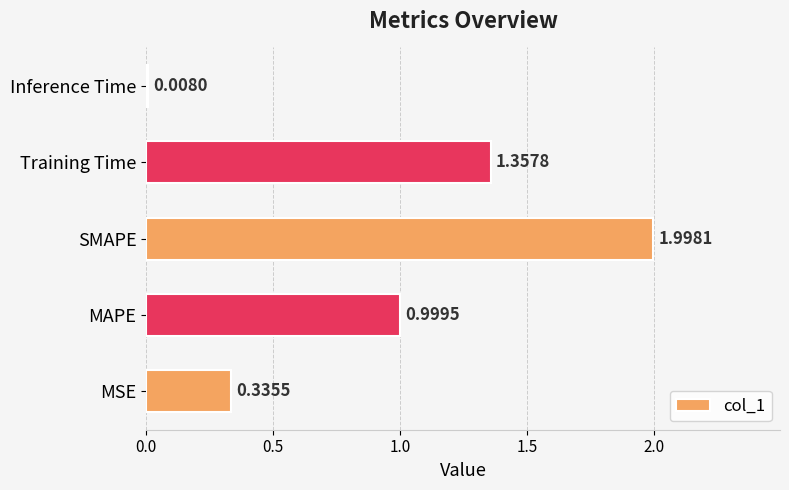

Rank the categories by value from highest to lowest.

SMAPE, Training Time, MAPE, MSE, Inference Time